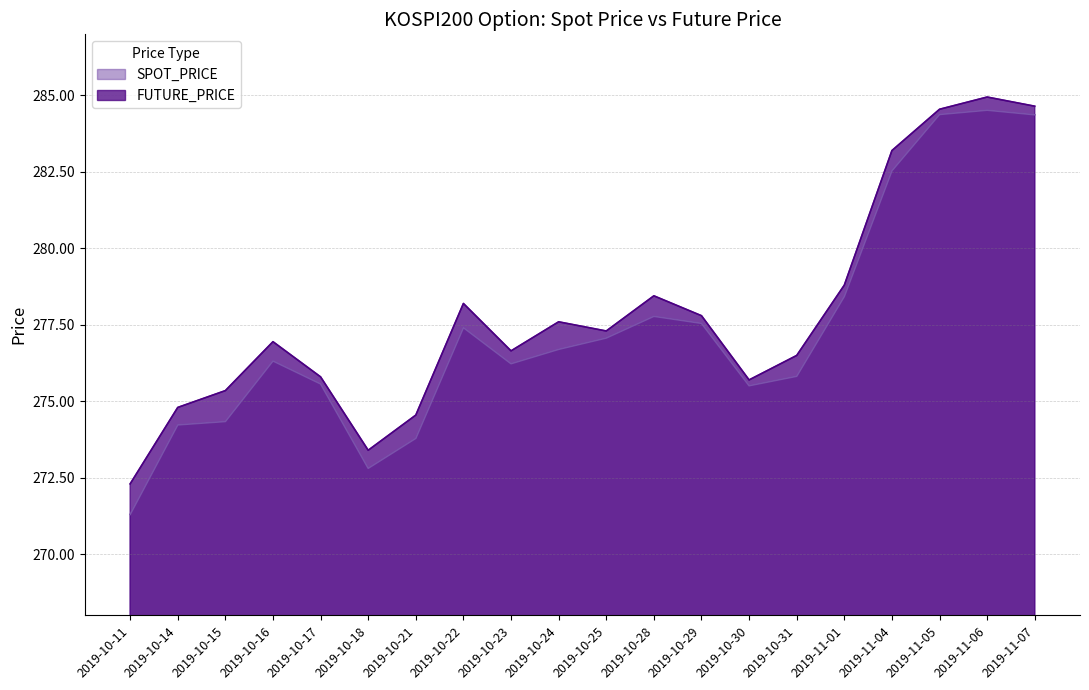

Which category has the highest value in the FUTURE_PRICE series?

2019-11-06